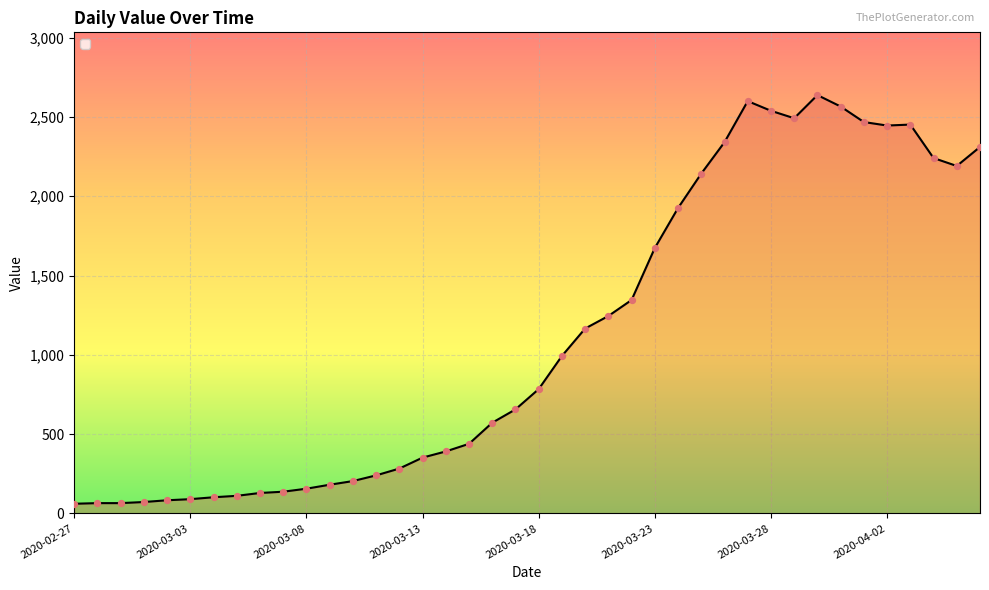

Which series has the largest total across all categories?

value